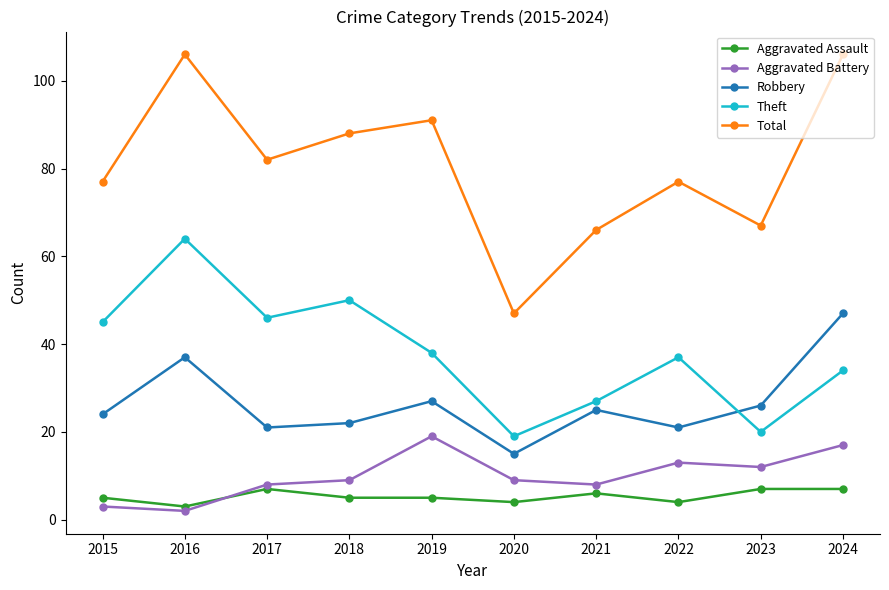

What is the difference between the second highest and minimum values in the Total series?

59